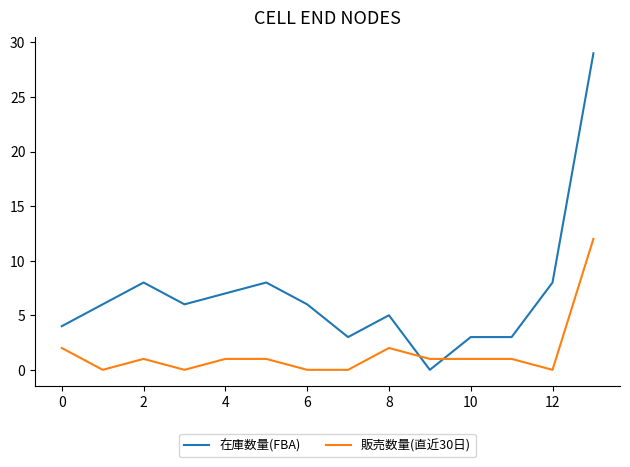

Which series has the largest range (max minus min)?

在庫数量(FBA)